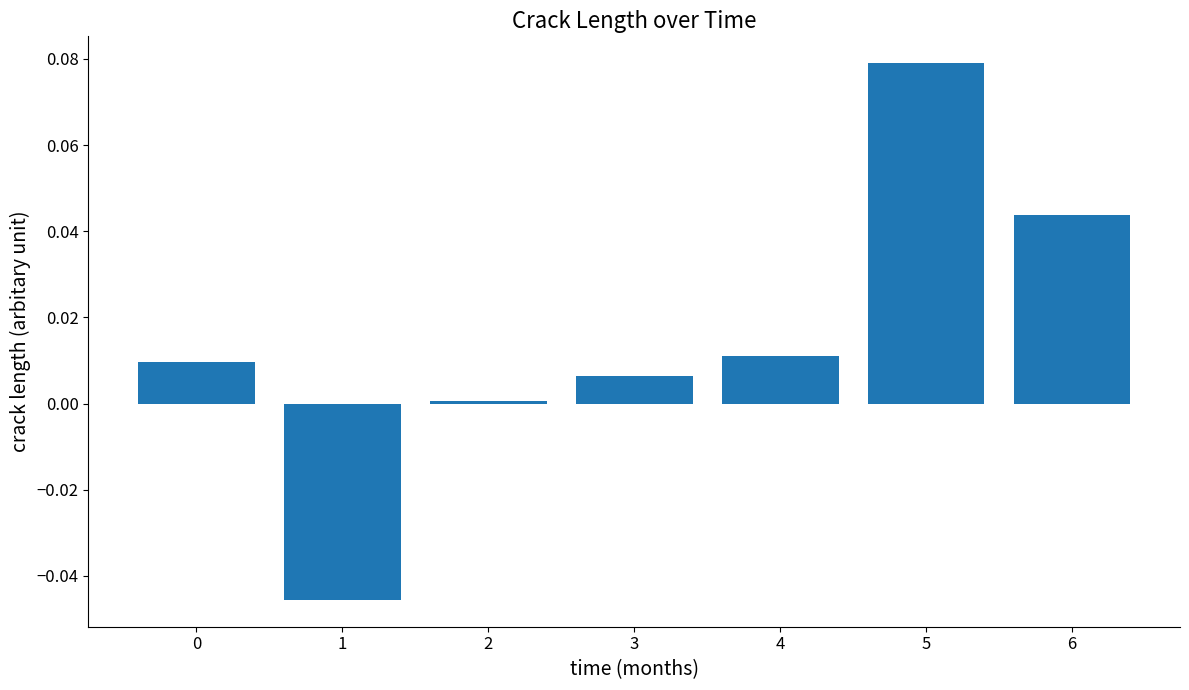

Is it true that the value at 4 is 0.0?

True